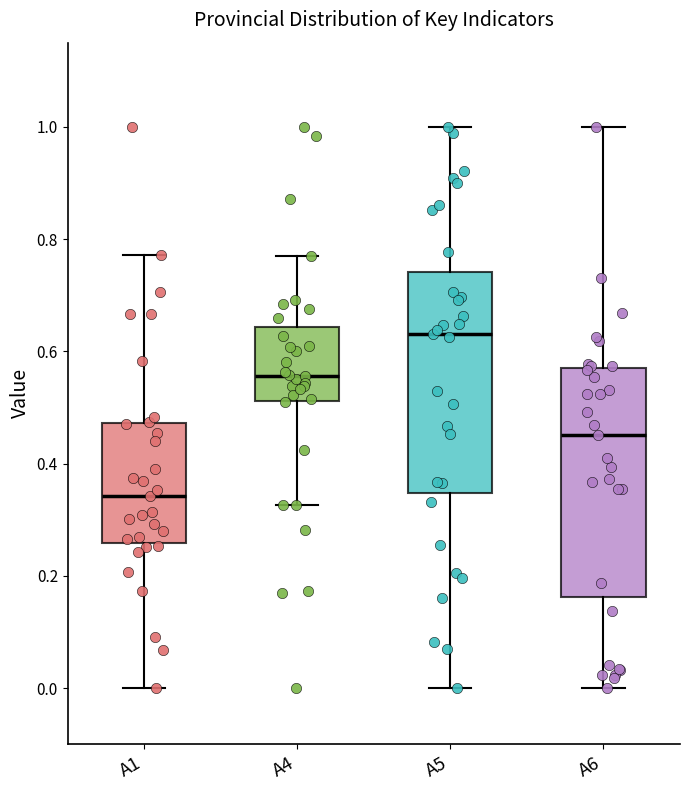

Where is the upper edge of the box for A1 on the y-axis? The values are not printed on the chart, so give them approximately, as read against the axis.

0.48